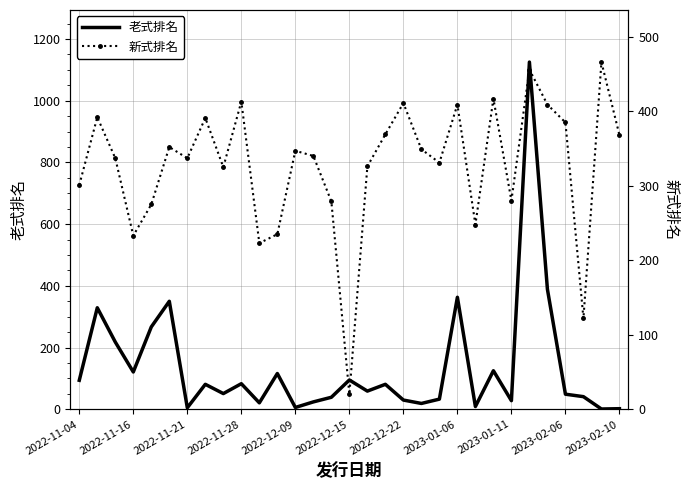

Which series ends up on top after the final intersection of 老式排名 and 新式排名?

新式排名